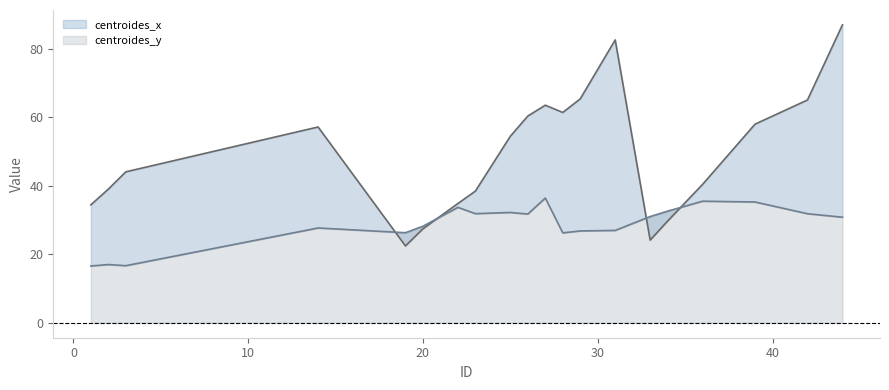

How many interior local peaks does the centroides_x series have?

3